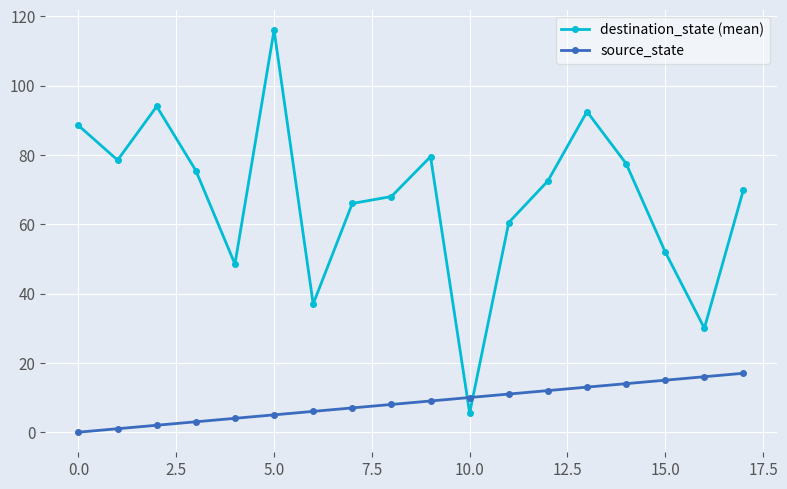

Reading left to right, extract all data points from this chart.

destination_state (mean): 88.5	78.5	94.0	75.5	48.5	116.0	37.0	66.0	68.0	79.5	5.5	60.5	72.5	92.5	77.5	52.0	30.0	70.0
source_state: 0.0	1.0	2.0	3.0	4.0	5.0	6.0	7.0	8.0	9.0	10.0	11.0	12.0	13.0	14.0	15.0	16.0	17.0